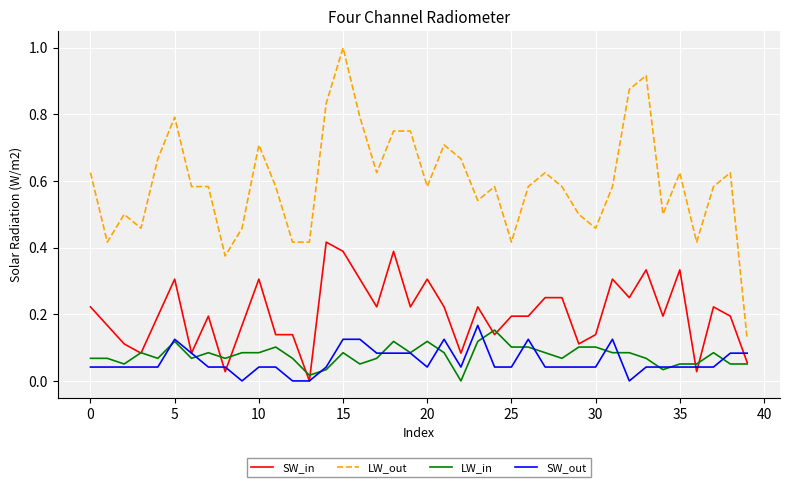

True or false: LW_out and SW_out intersect in this chart.

False